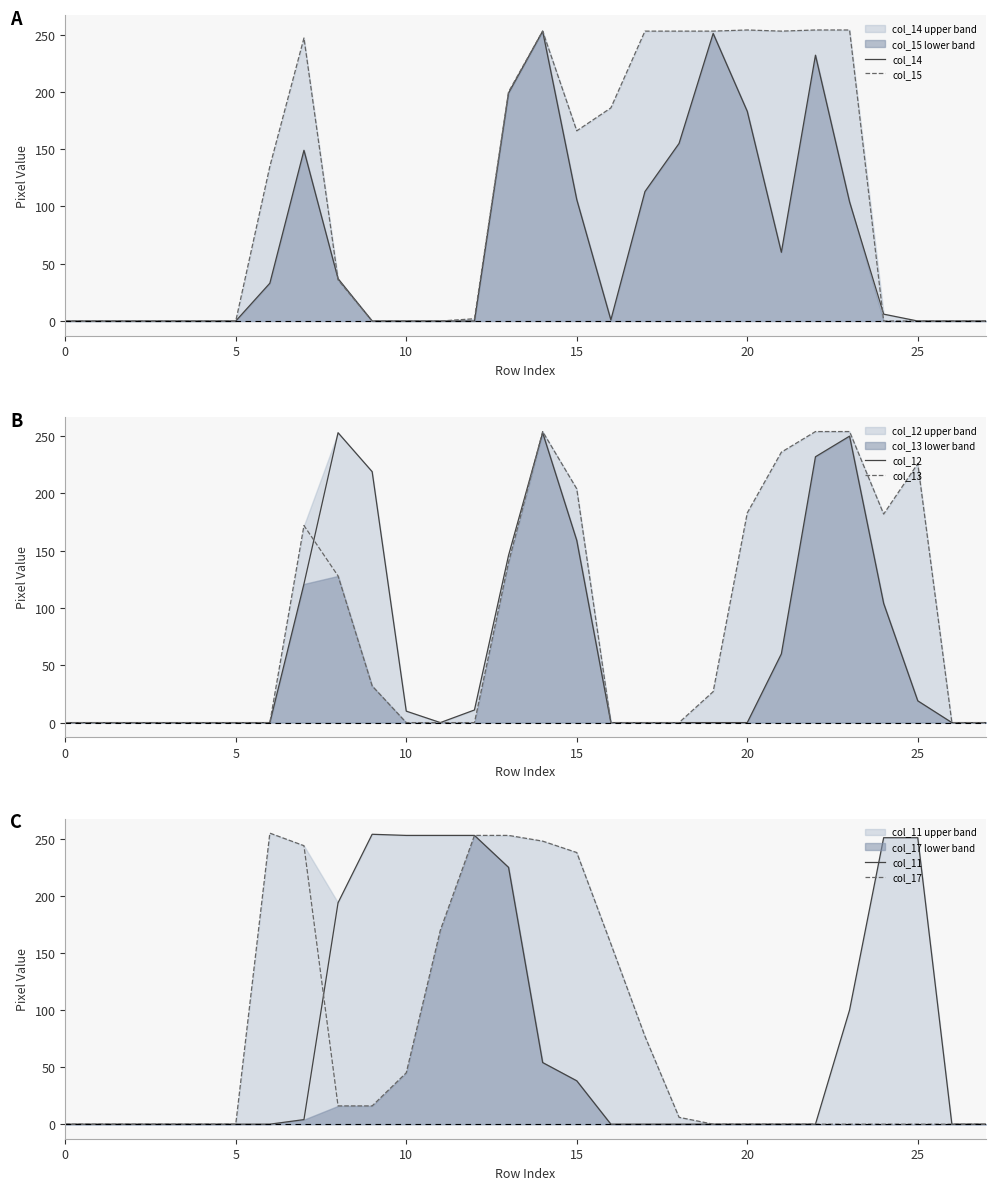

Which series ends up on top after the final intersection of col_11 and col_12?

col_11